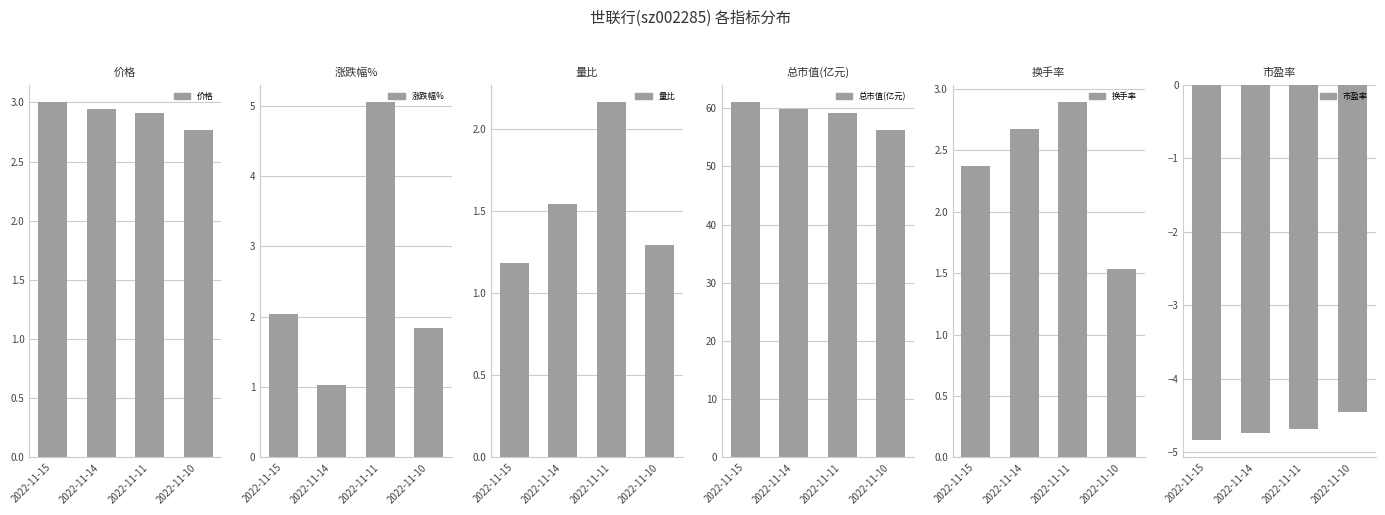

True or false: 涨跌幅% has a value of 2.8 at 2022-11-15.

False